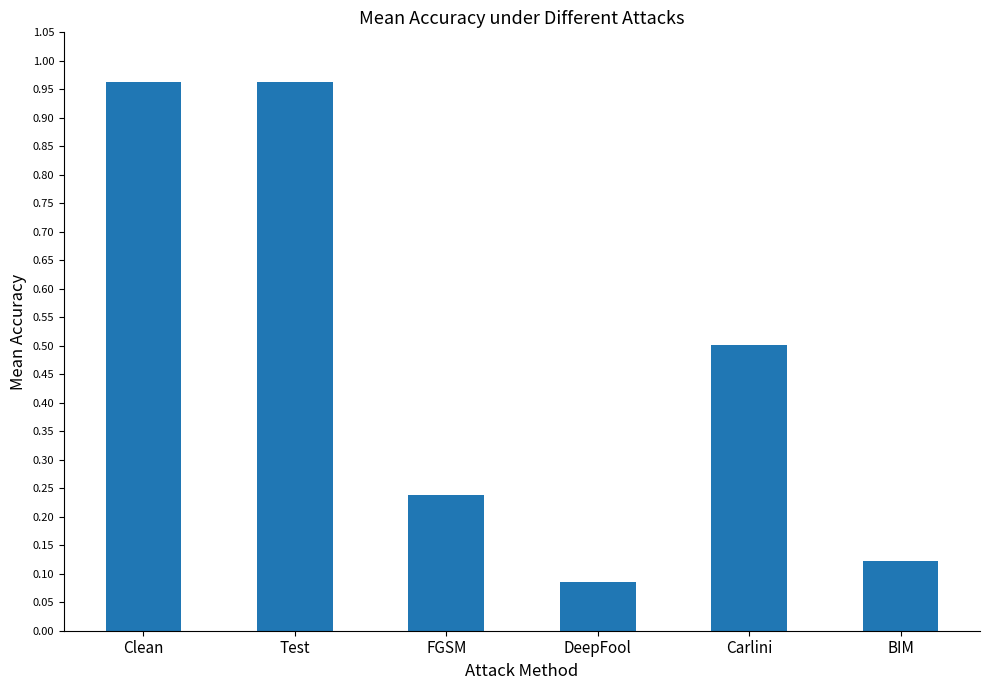

Which has a higher value, Carlini or BIM?

Carlini